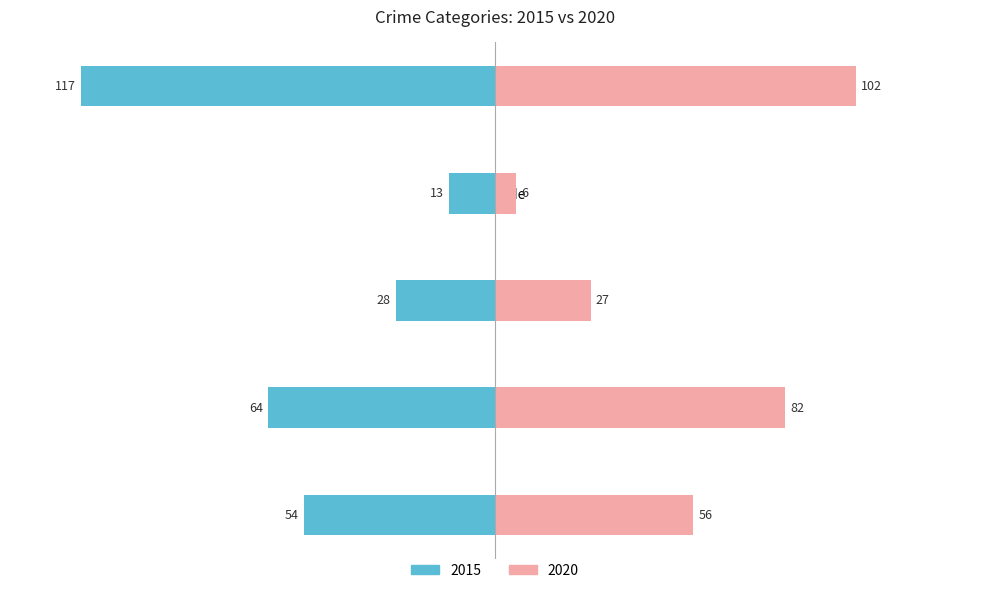

At Aggravated Battery, list the series in order from largest to smallest.

2020, 2015